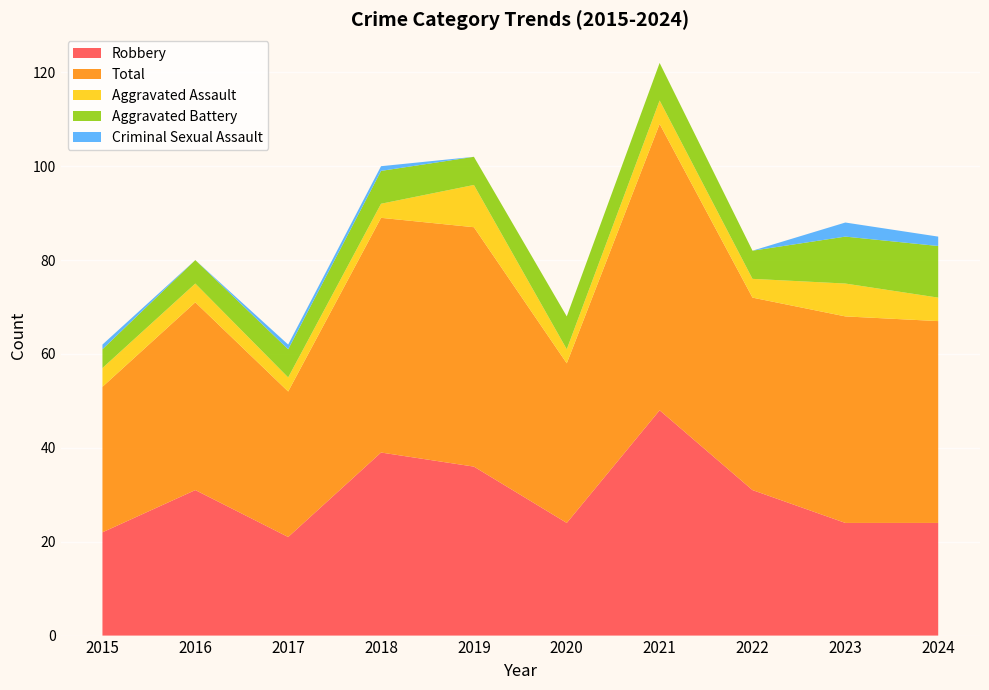

Reading right to left, extract all data points from this chart.

Robbery: 2024=24	2023=24	2022=31	2021=48	2020=24	2019=36	2018=39	2017=21	2016=31	2015=22
Total: 2024=43	2023=44	2022=41	2021=61	2020=34	2019=51	2018=50	2017=31	2016=40	2015=31
Aggravated Assault: 2024=5	2023=7	2022=4	2021=5	2020=3	2019=9	2018=3	2017=3	2016=4	2015=4
Aggravated Battery: 2024=11	2023=10	2022=6	2021=8	2020=7	2019=6	2018=7	2017=6	2016=5	2015=4
Criminal Sexual Assault: 2024=2	2023=3	2022=0	2021=0	2020=0	2019=0	2018=1	2017=1	2016=0	2015=1